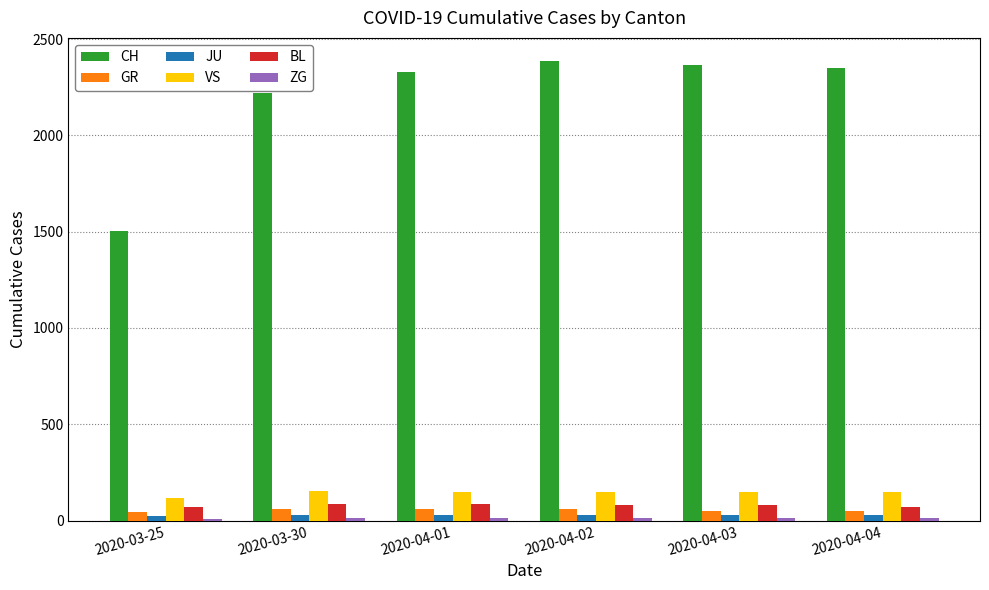

What is the value of the BL bar at the 1st from the left?

68